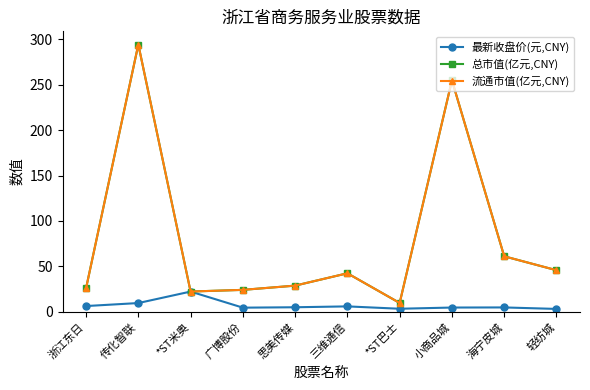

At which category is the sum across all series the highest?

传化智联